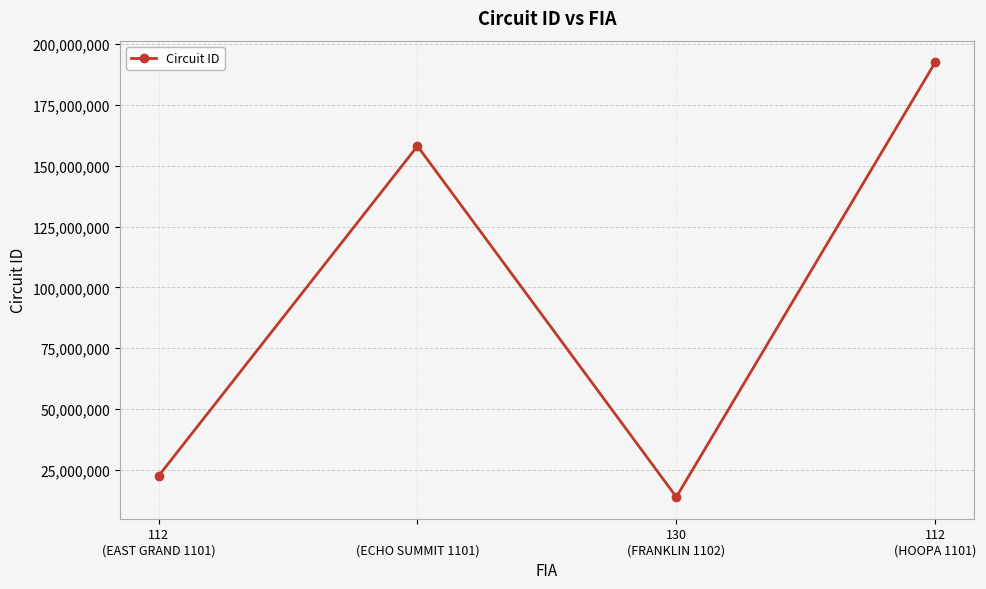

How many values are below 158031101?

2